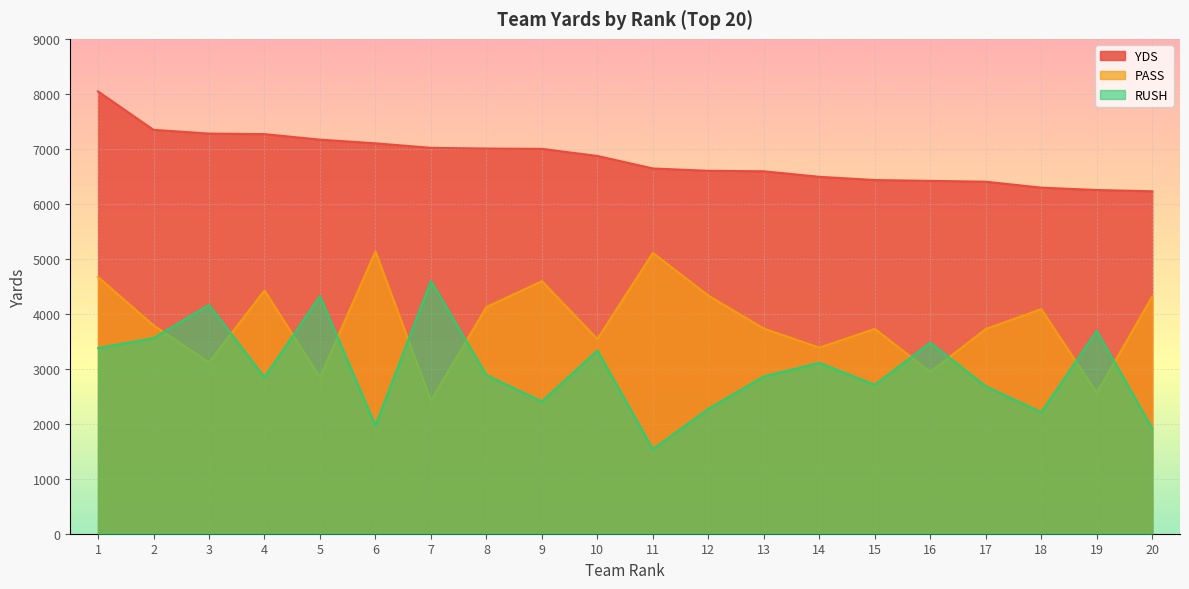

What is the difference between the second highest and second lowest values in the YDS series?

1094